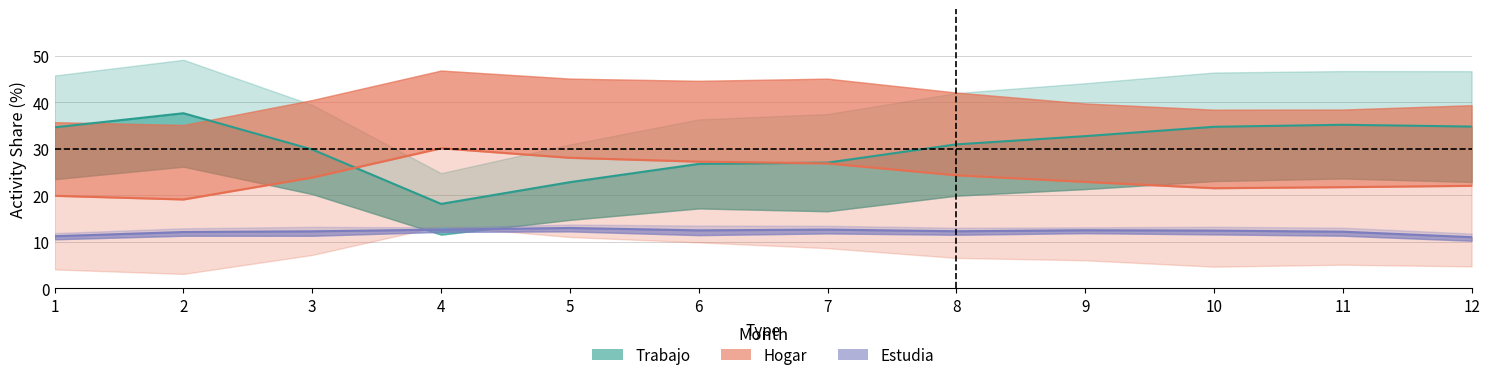

In Estudia (mid), how many points are higher than both neighbors (excluding endpoints)?

3